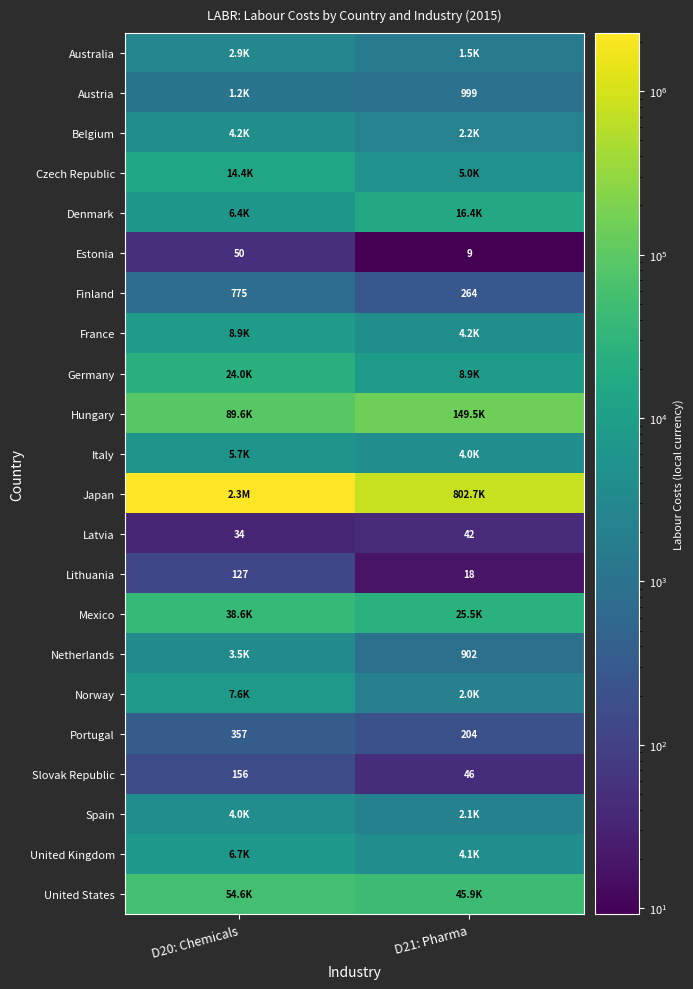

What is the sum of the Norway values at D20: Chemicals and D21: Pharma?

9628.0